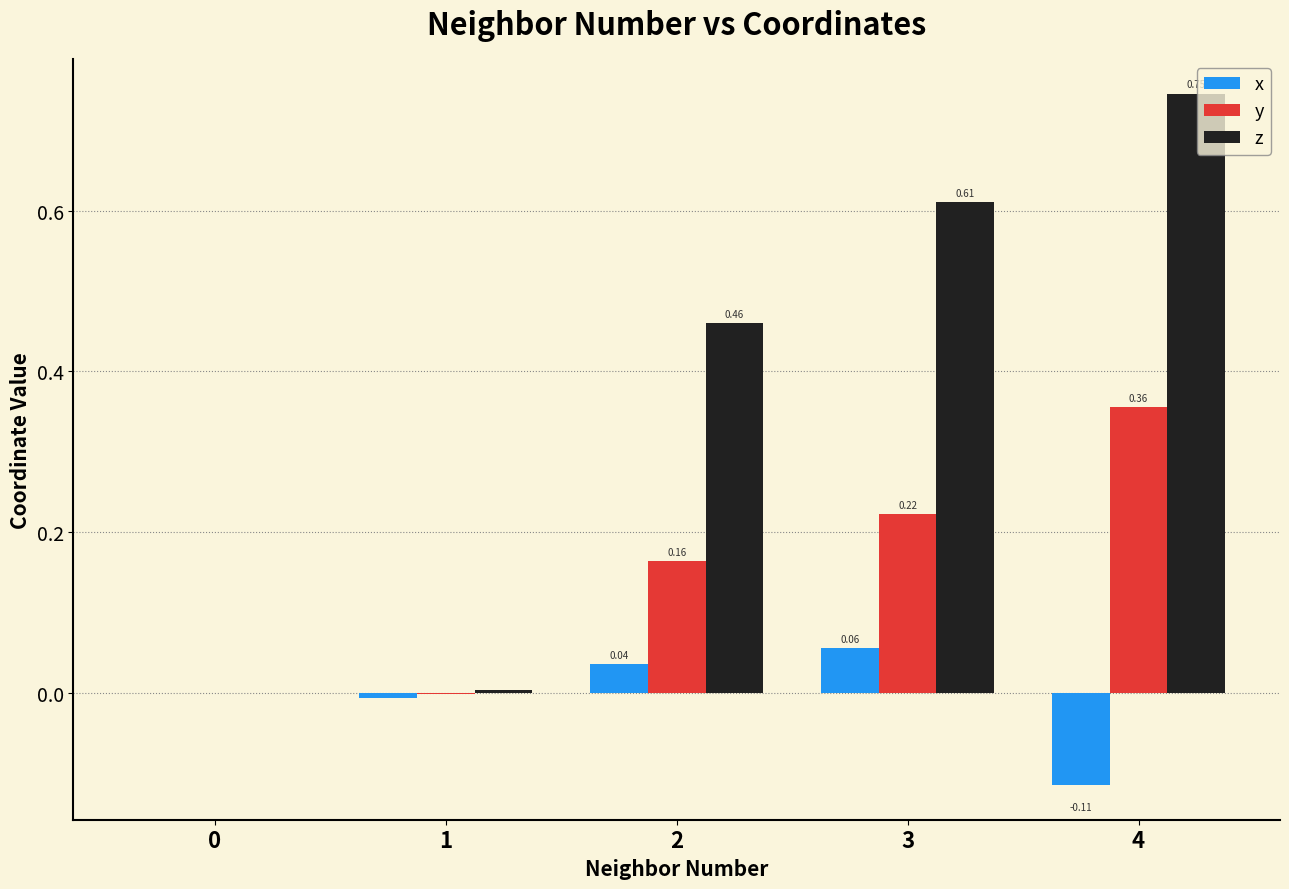

Which series has the largest total across all categories?

z